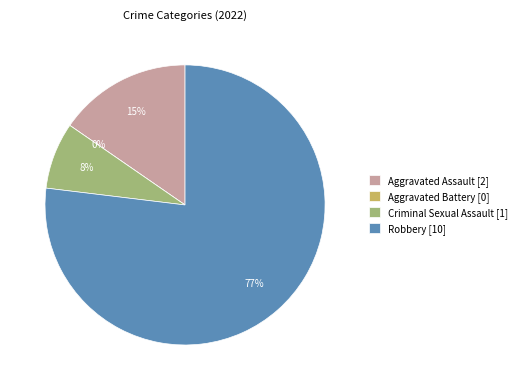

What portion of the pie excludes Aggravated Assault?

84.6%